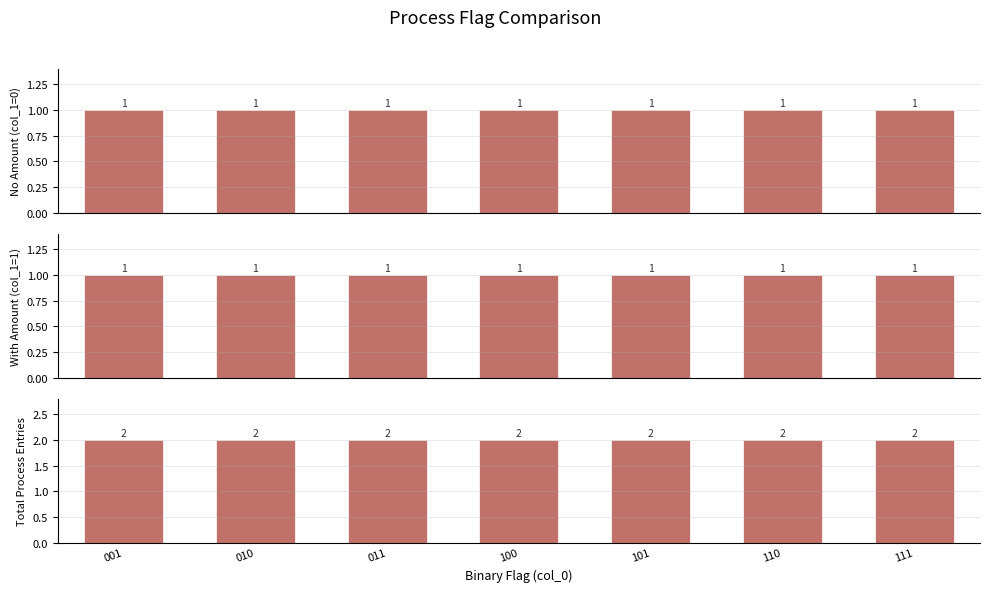

What is the spread (max minus min) of values at 010?

1